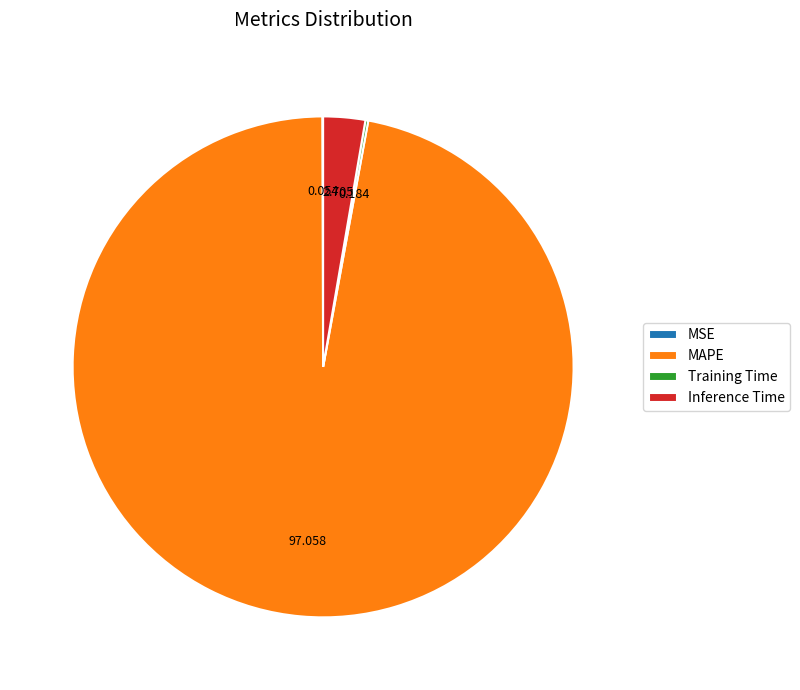

What is the majority slice?

MAPE